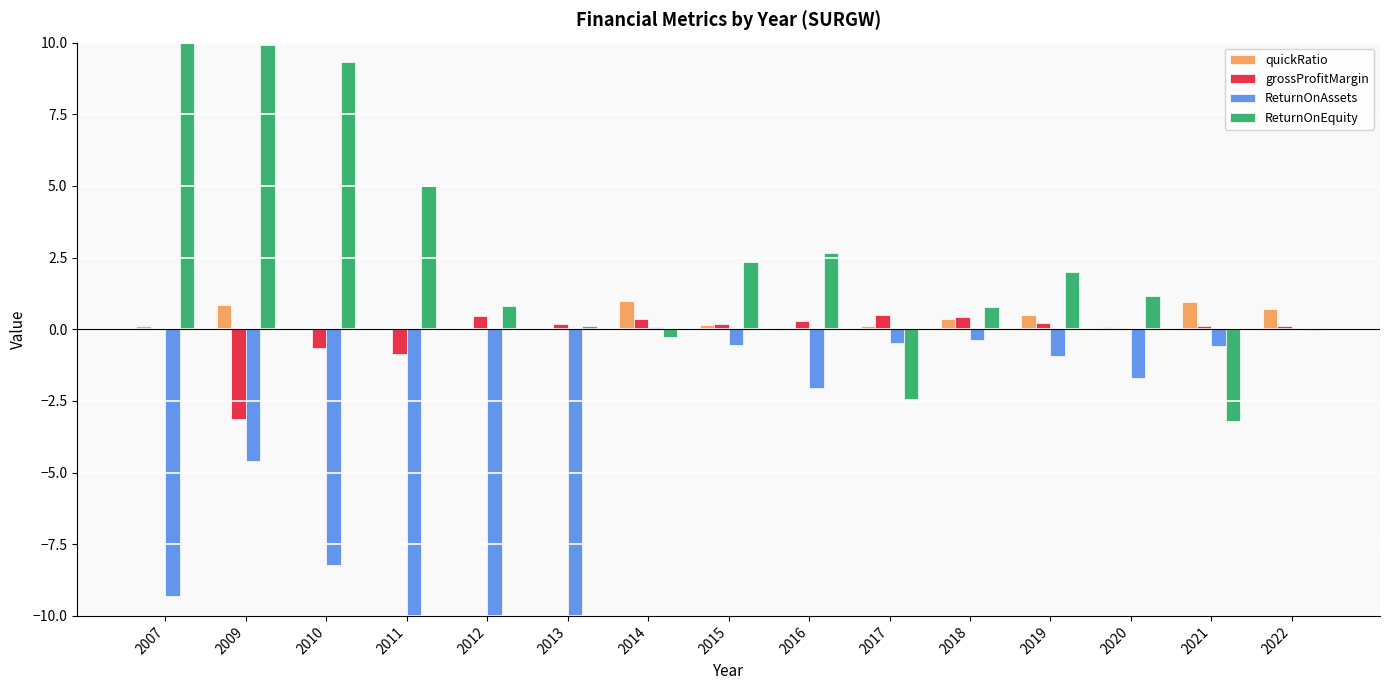

Is the value of ReturnOnEquity at 2010 greater than the value of ReturnOnAssets at 2009?

Yes